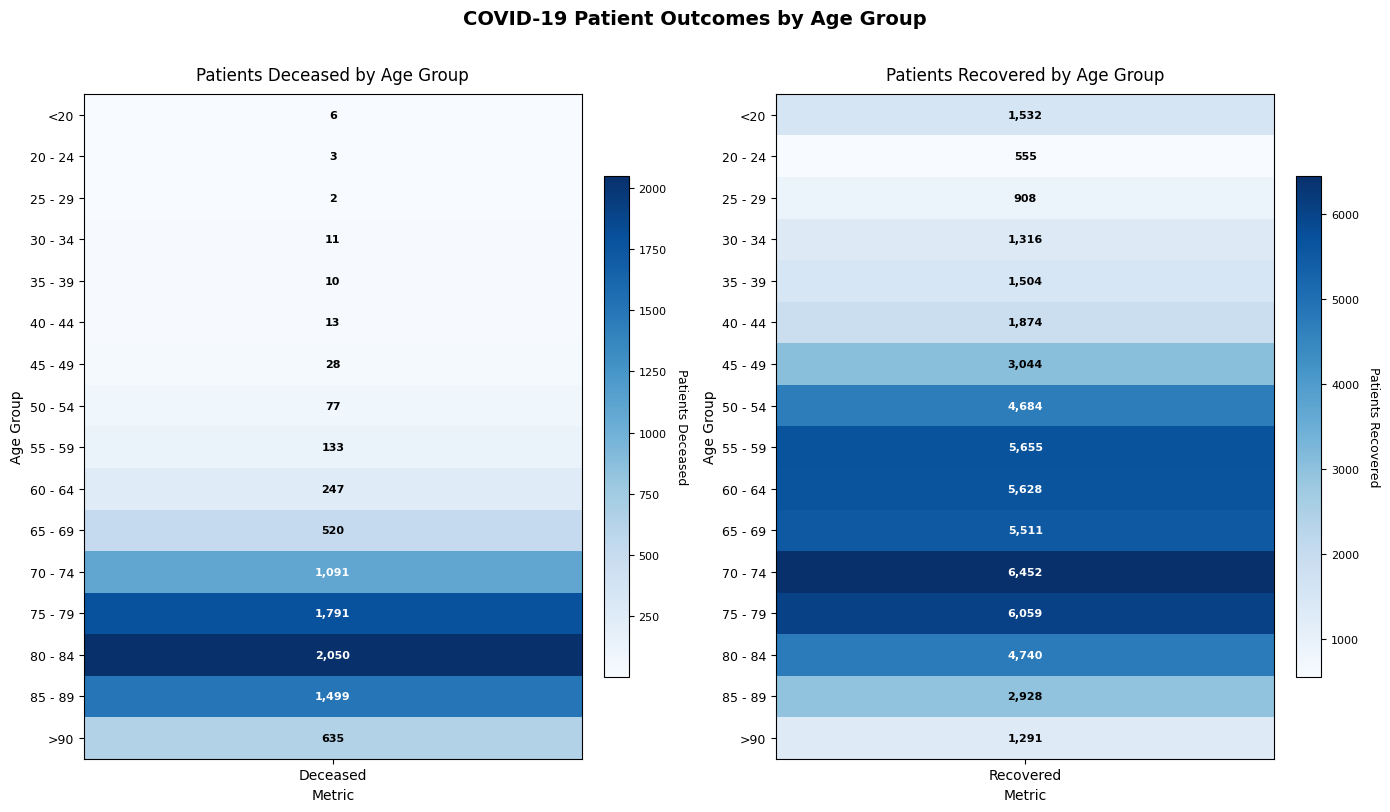

Reading left to right, transcribe all the data shown in this chart.

<20: 6	1532
20 - 24: 3	555
25 - 29: 2	908
30 - 34: 11	1316
35 - 39: 10	1504
40 - 44: 13	1874
45 - 49: 28	3044
50 - 54: 77	4684
55 - 59: 133	5655
60 - 64: 247	5628
65 - 69: 520	5511
70 - 74: 1091	6452
75 - 79: 1791	6059
80 - 84: 2050	4740
85 - 89: 1499	2928
>90: 635	1291